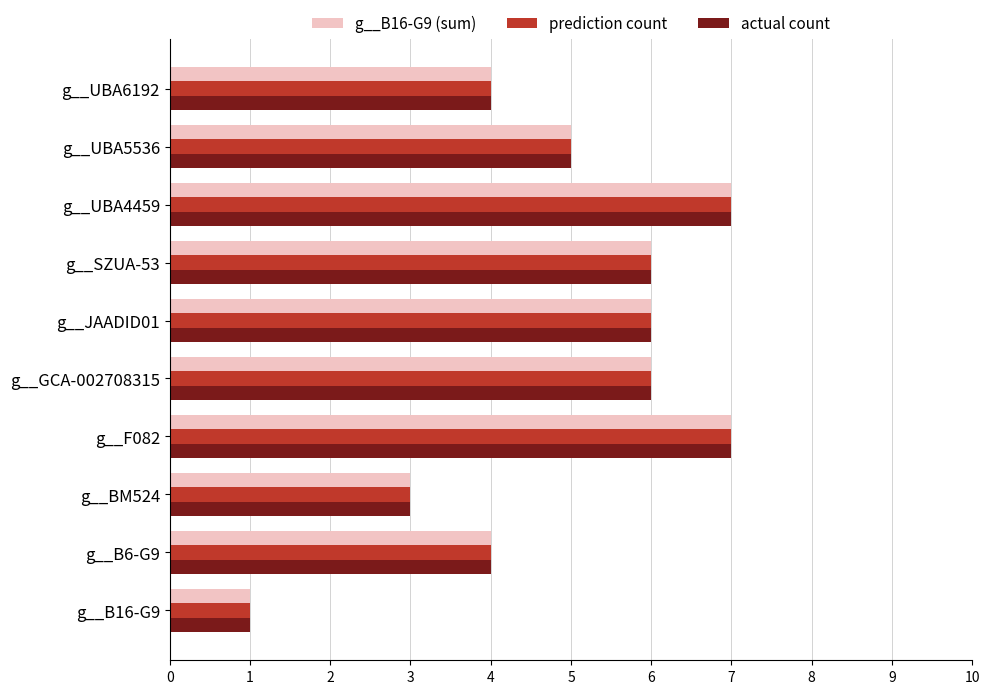

What is the difference between the maximum and minimum values in the prediction count series?

6